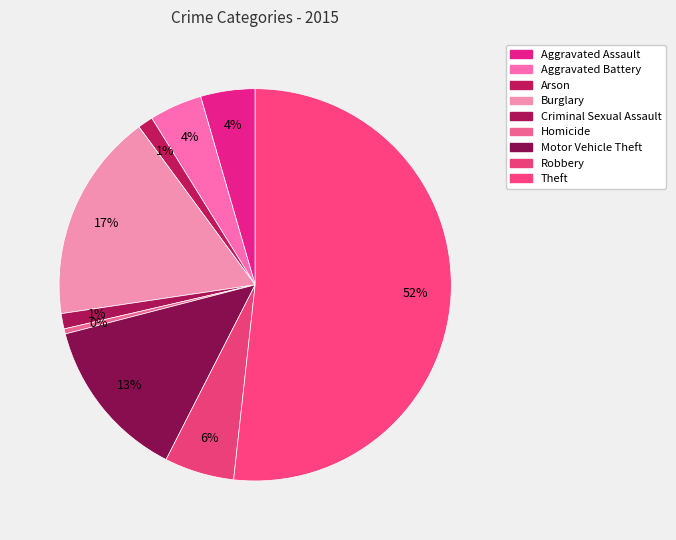

To the nearest percent, what is the average slice percentage?

11%